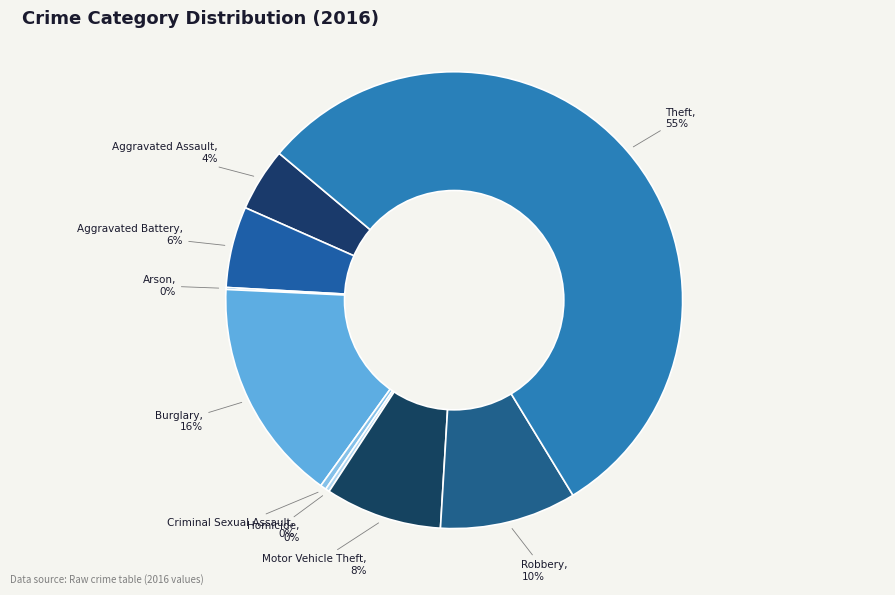

To the nearest percent, what percentage of the pie is Aggravated Battery?

6%